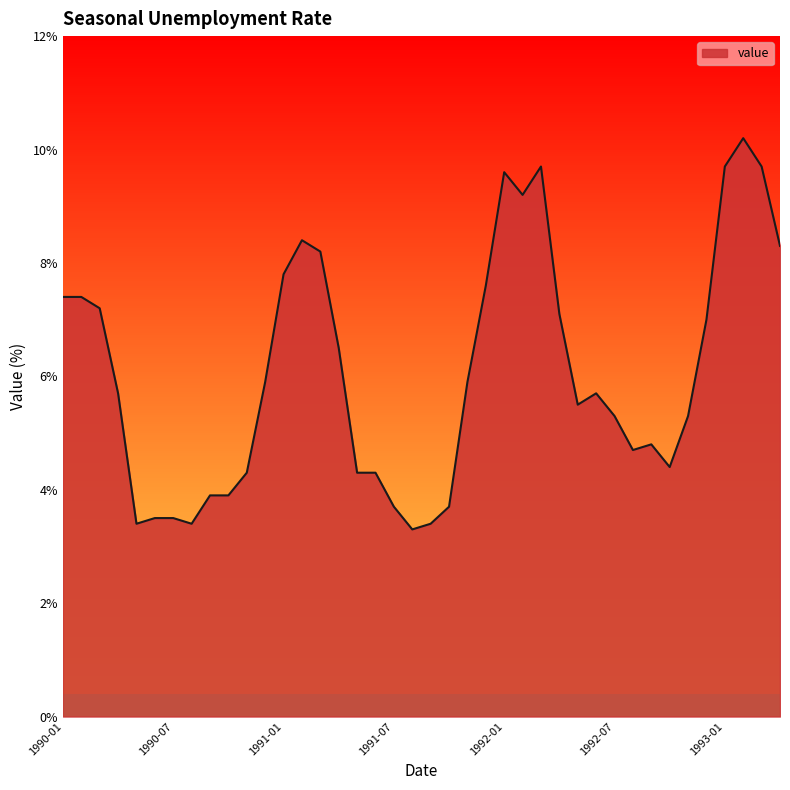

What is the minimum value shown in the chart?

3.3